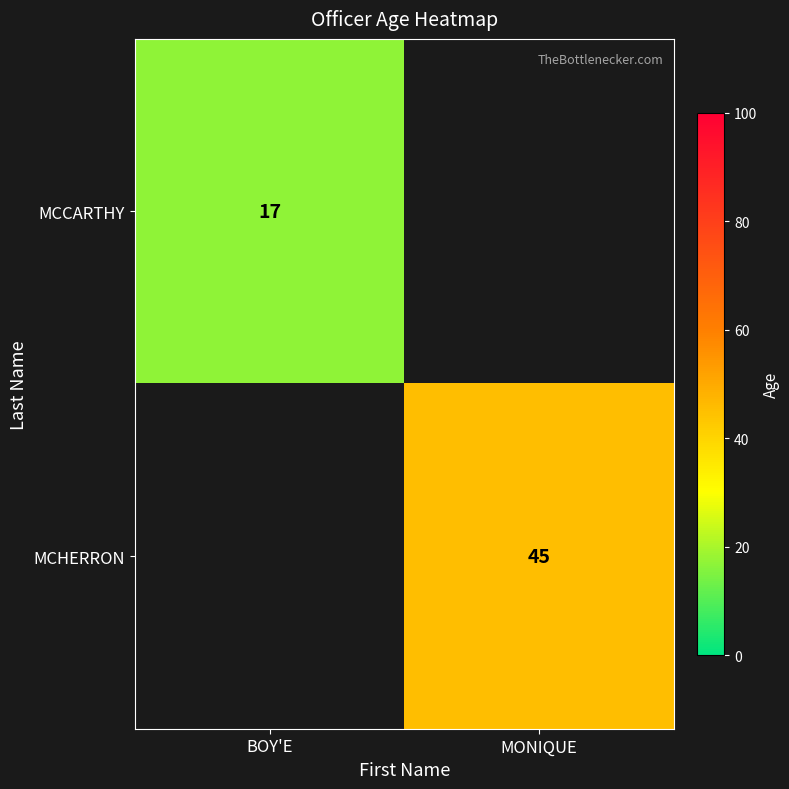

The value of MCHERRON at MONIQUE is 14. True or false?

False